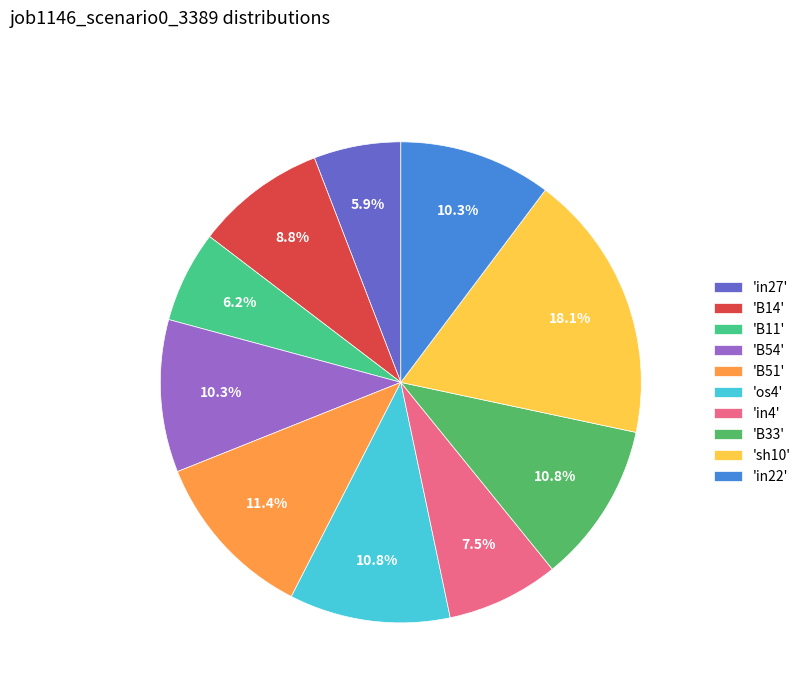

Between 'os4' and 'in22', which is larger?

'os4'